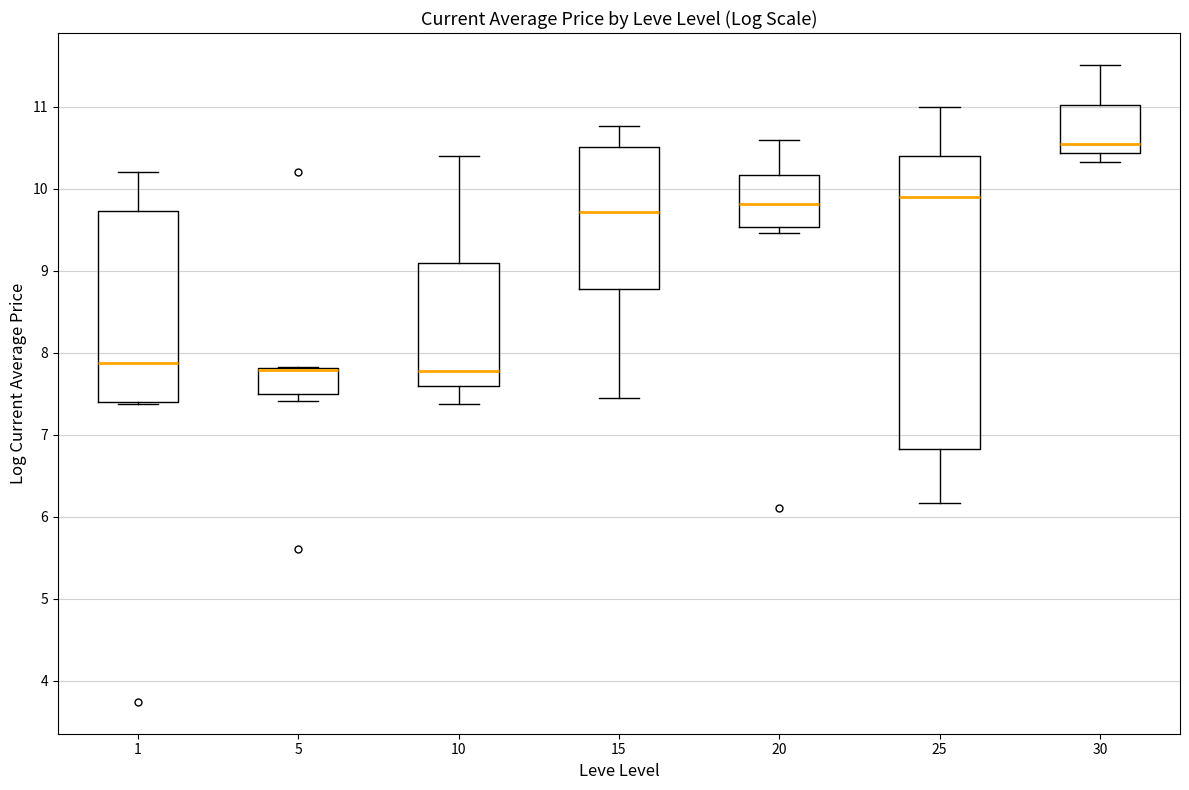

Reading left to right, transcribe this box plot: for each box, give where its median line is, the range the box spans, and where its two whiskers end, as read against the y-axis. The values are not printed on the chart, so give them approximately, as read against the axis.

1: median 7.9, box 7.4 to 9.7, whiskers 7.4 to 10.2
5: median 7.8 (drawn on the box's upper edge), box 7.5 to 7.8, whiskers 7.4 to 7.8
10: median 7.8, box 7.6 to 9.1, whiskers 7.4 to 10.4
15: median 9.7, box 8.8 to 10.5, whiskers 7.5 to 10.8
20: median 9.8, box 9.5 to 10.2, whiskers 9.5 (just below the box's lower edge) to 10.6
25: median 9.9, box 6.8 to 10.4, whiskers 6.2 to 11.0
30: median 10.5, box 10.4 to 11.0, whiskers 10.3 to 11.5